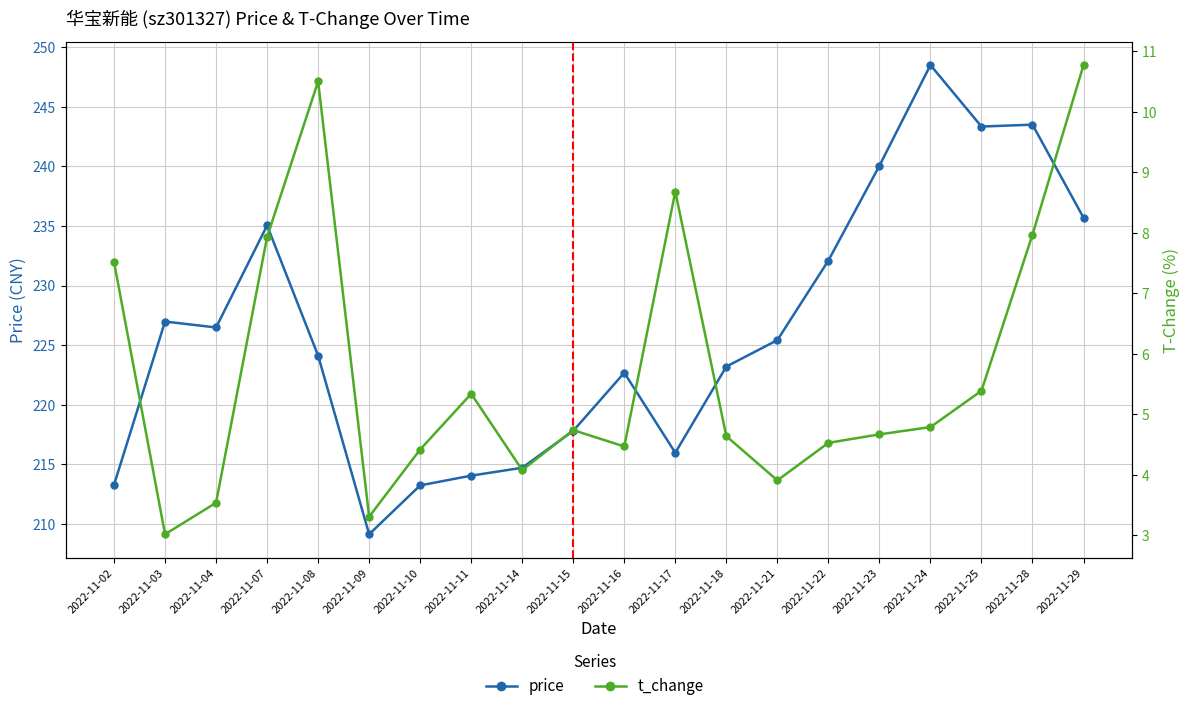

Where is t_change nearest to the value 6?

2022-11-25